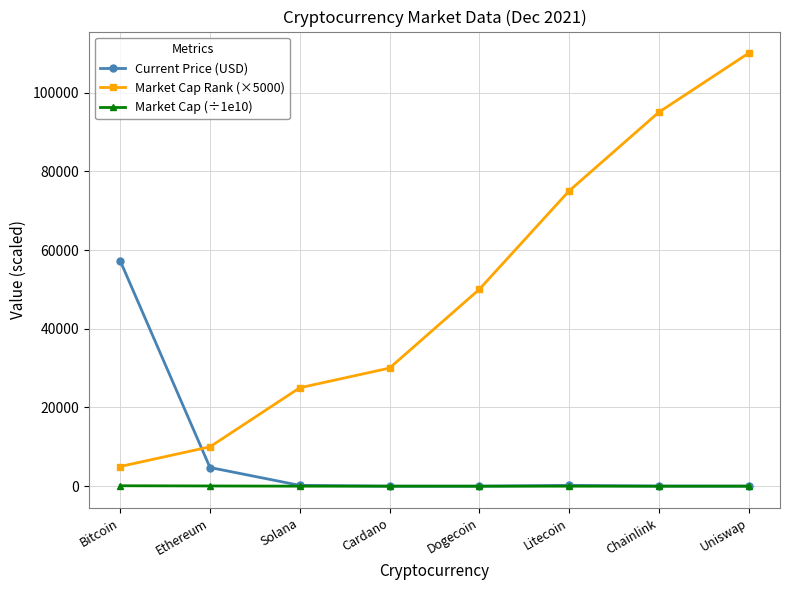

True or false: Market Cap Rank (×5000) and Market Cap (÷1e10) intersect in this chart.

False